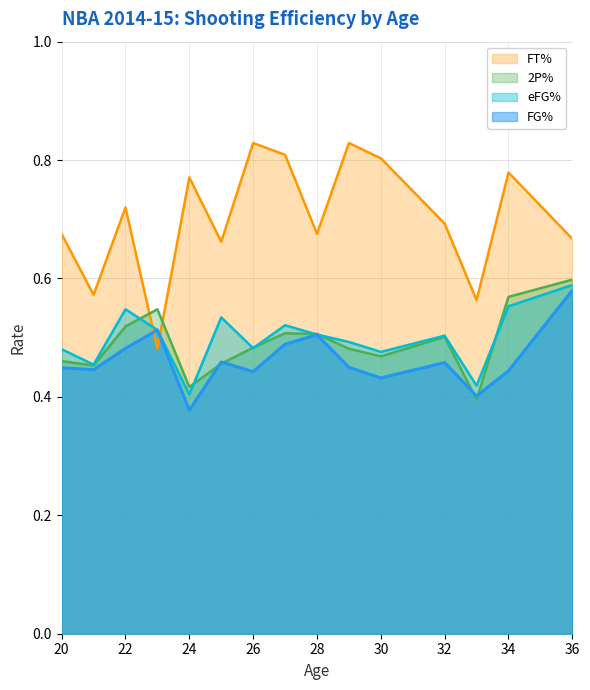

Which category has the highest value in the eFG% series?

36